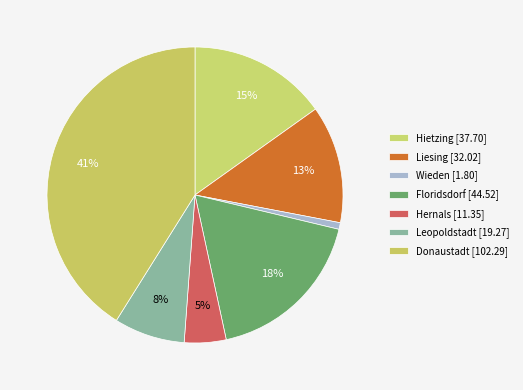

To the nearest percent, what is the average slice percentage?

14%